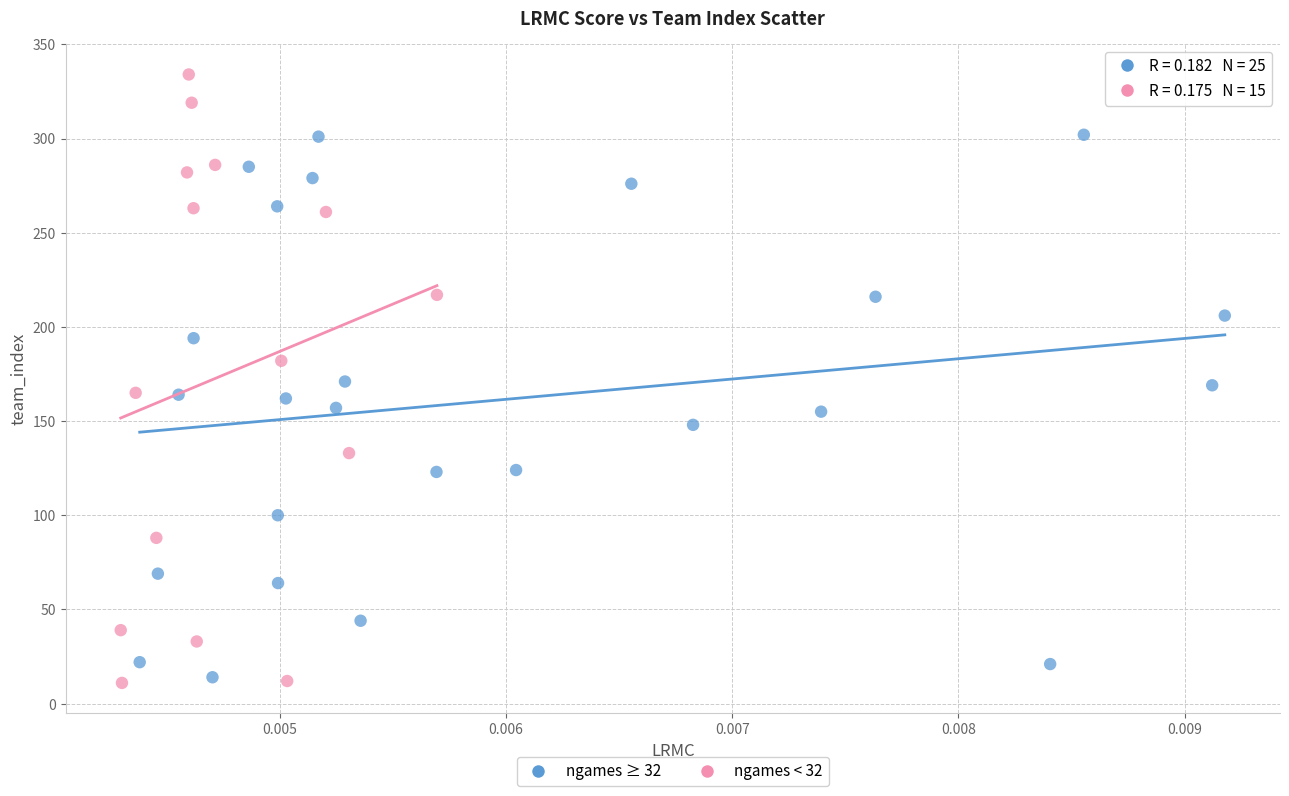

Which series has the widest spread of Y values?

ngames < 32